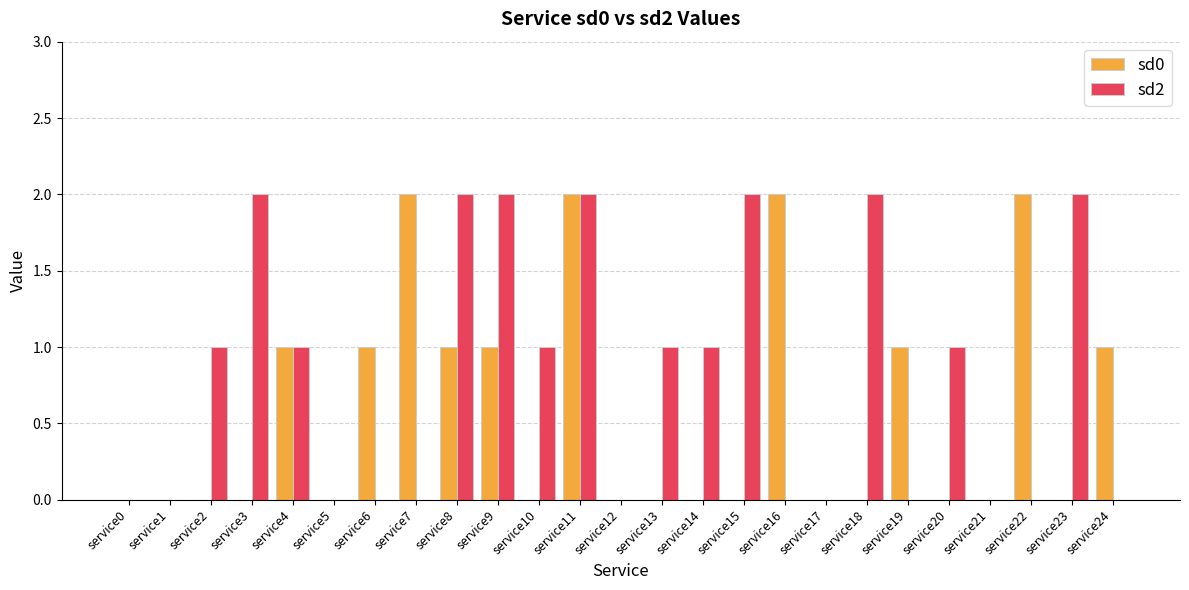

How many sd0 values are between 0 and 1?

21